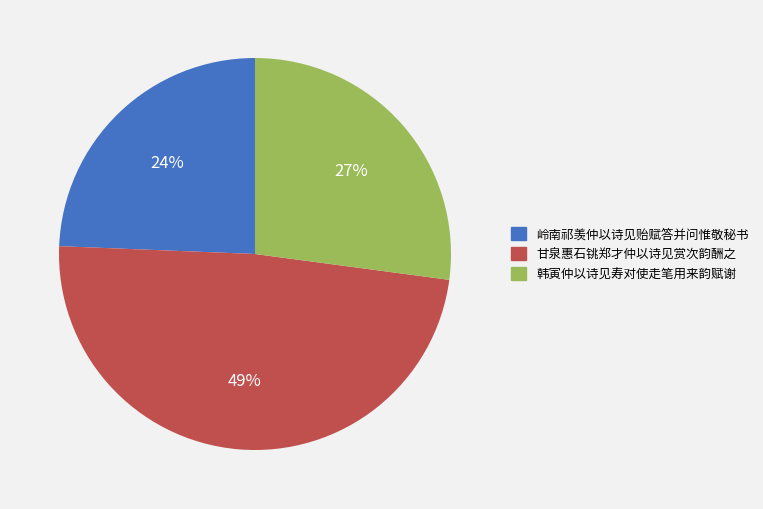

Does any single category account for the majority?

No